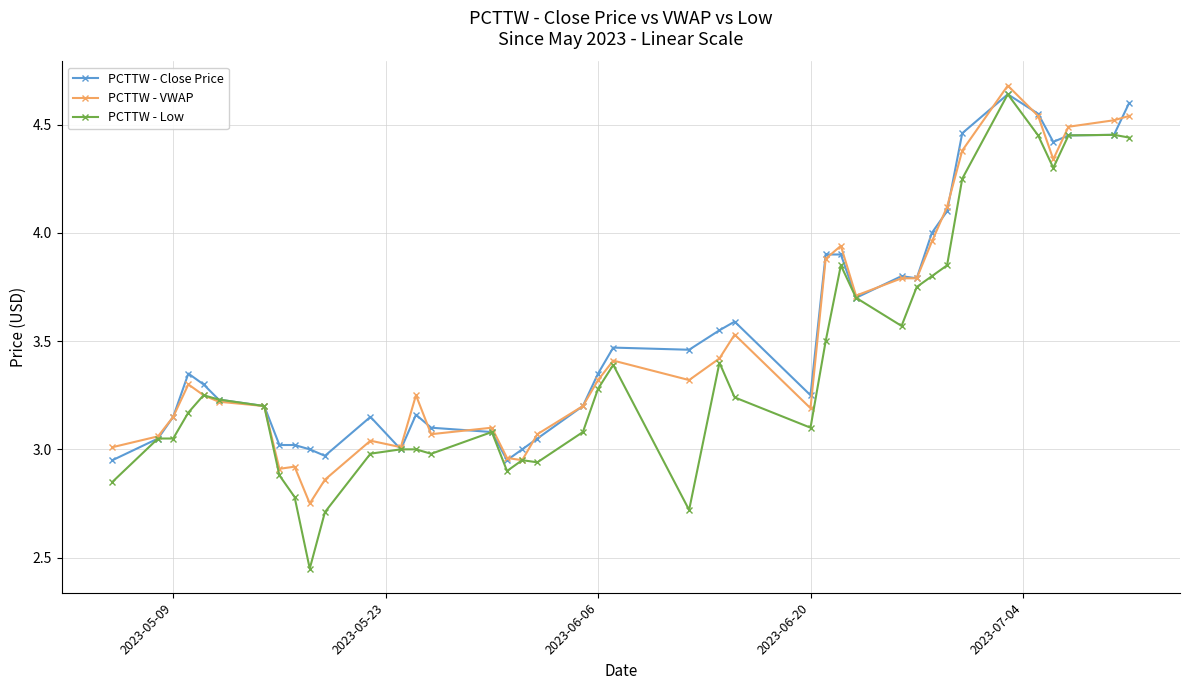

What is the greatest value displayed?

4.7